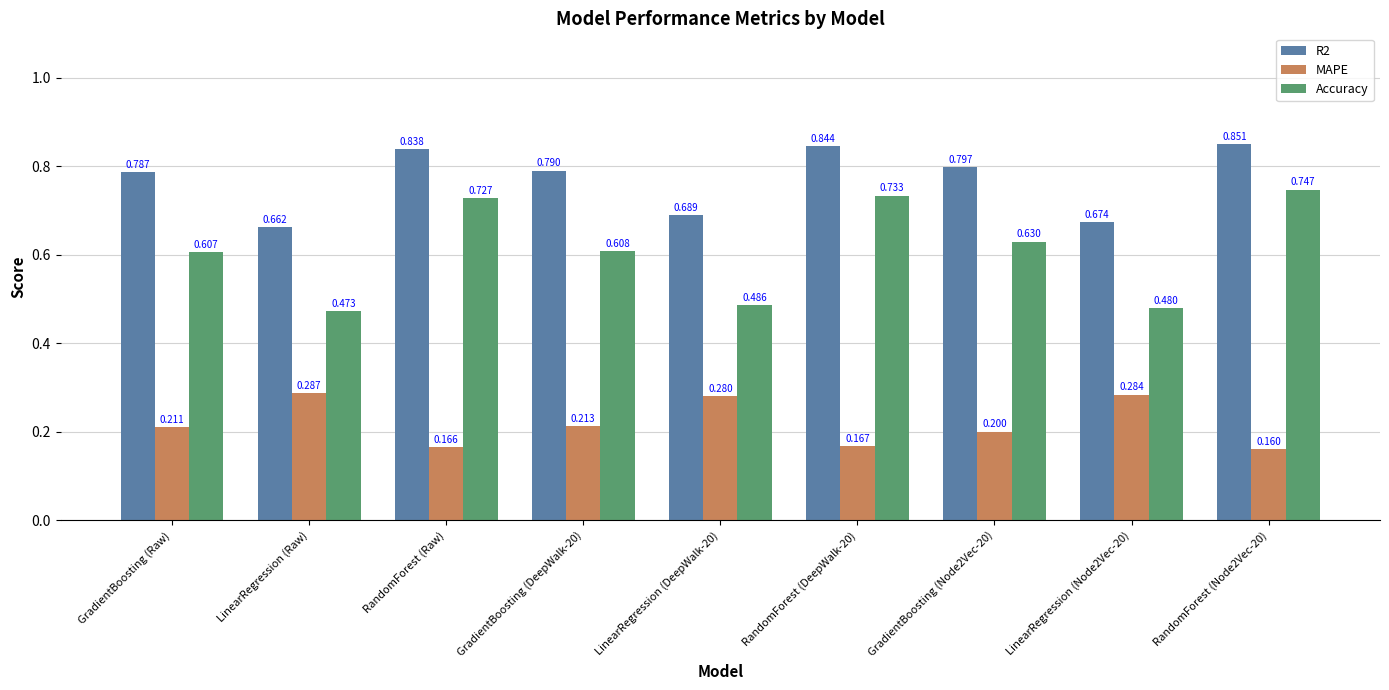

At which label is R2 closest to 0?

LinearRegression (Raw)